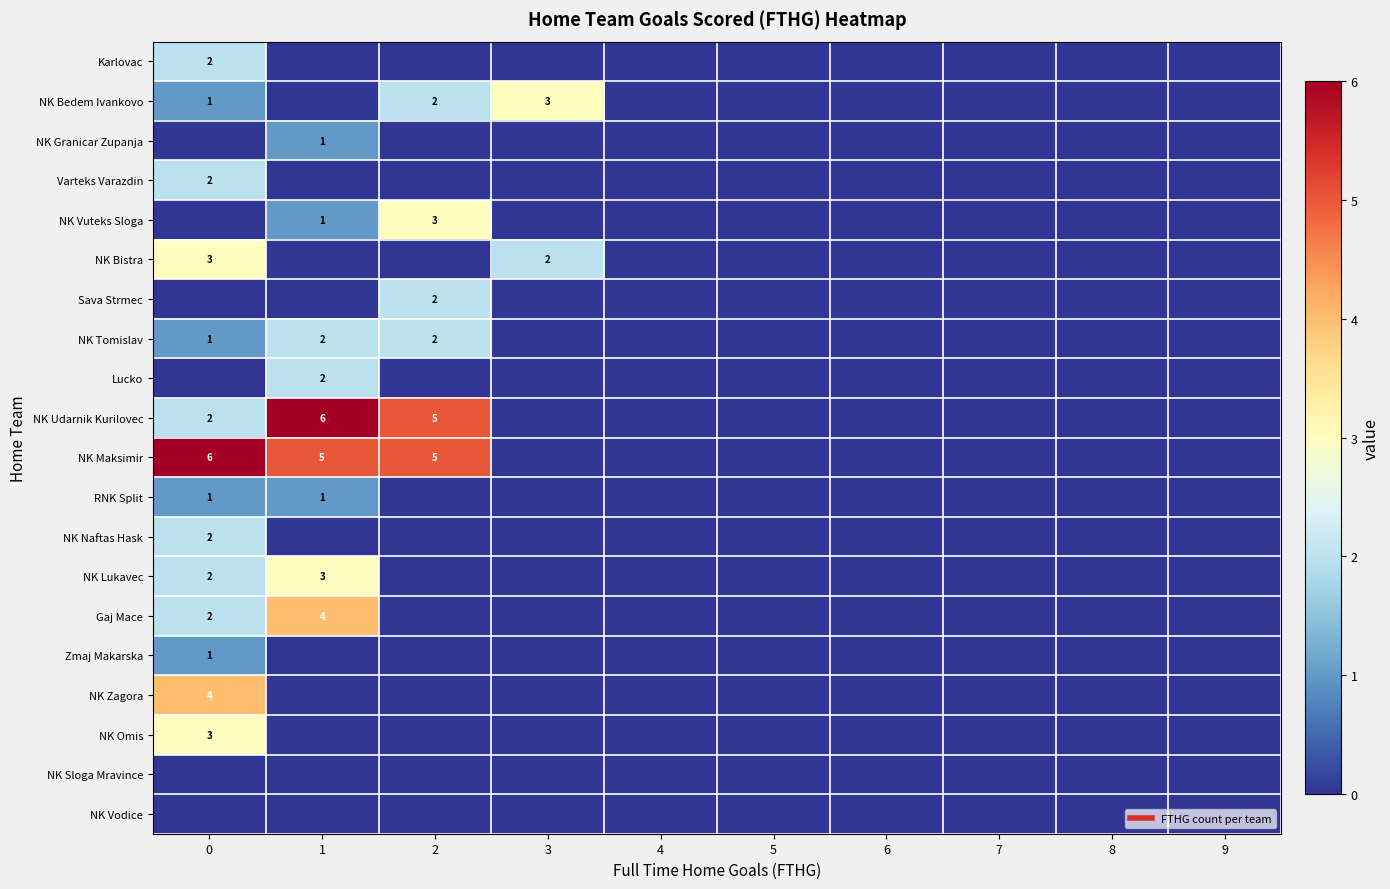

Which series has the largest total across all categories?

NK Maksimir